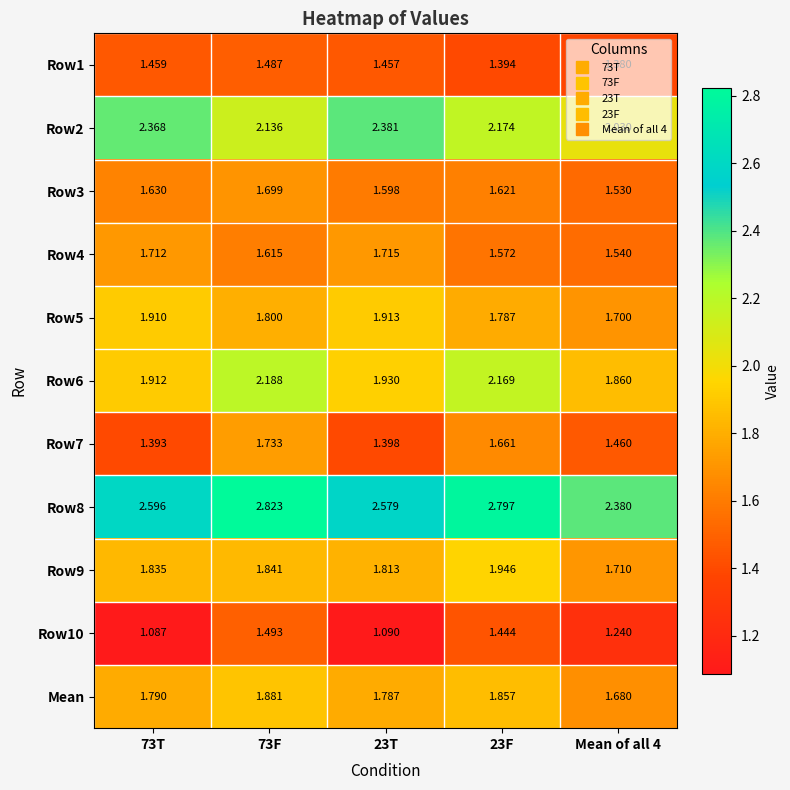

Is the value of Row7 at 23F greater than the value of Row6 at 23T?

No